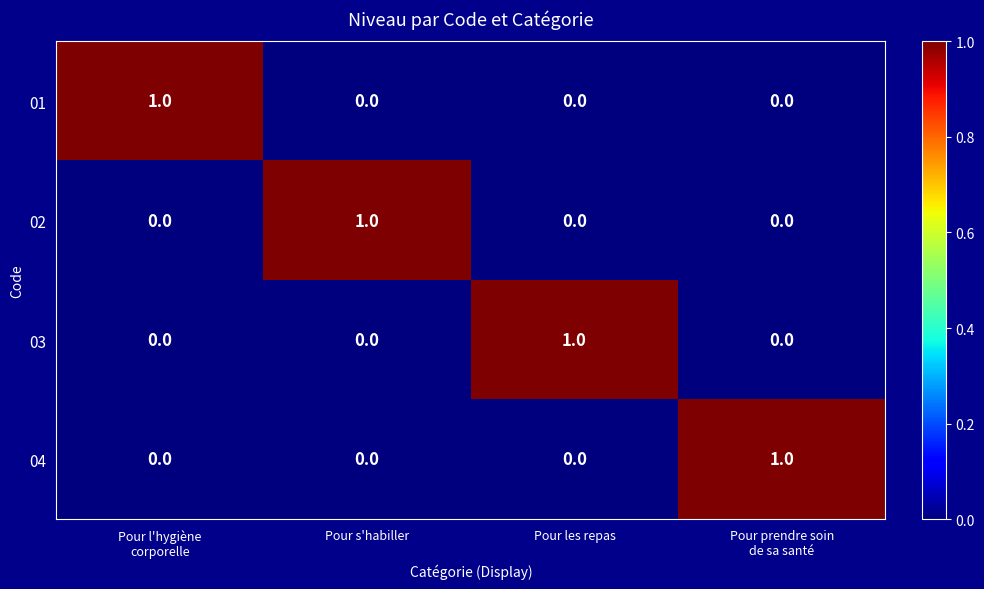

Is it true that 04 equals -1 at Pour les repas?

False